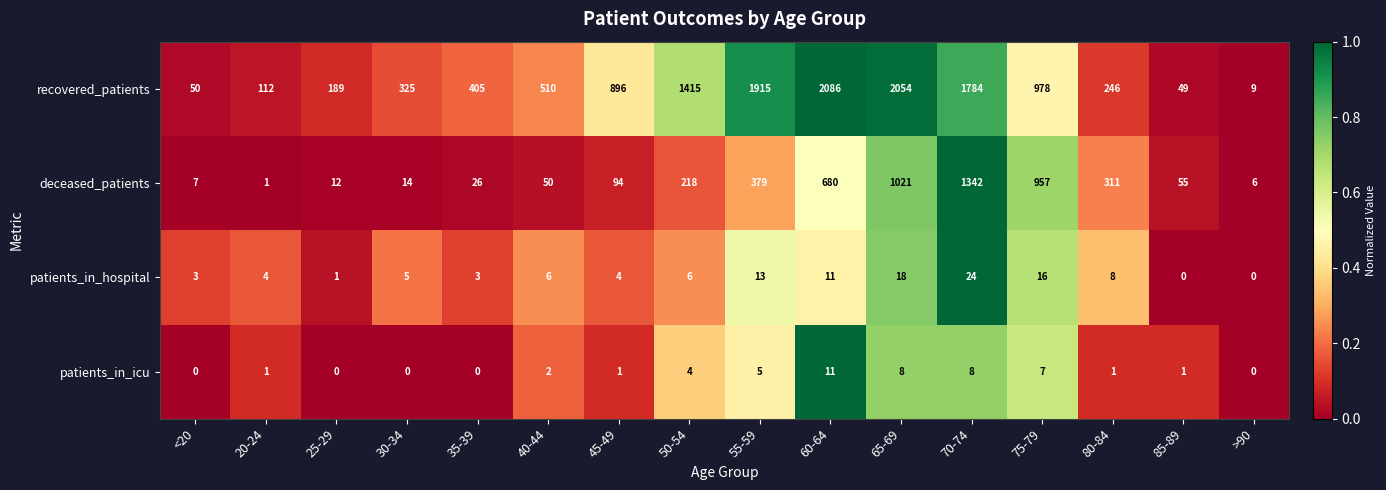

Which series has the largest total across all categories?

recovered_patients